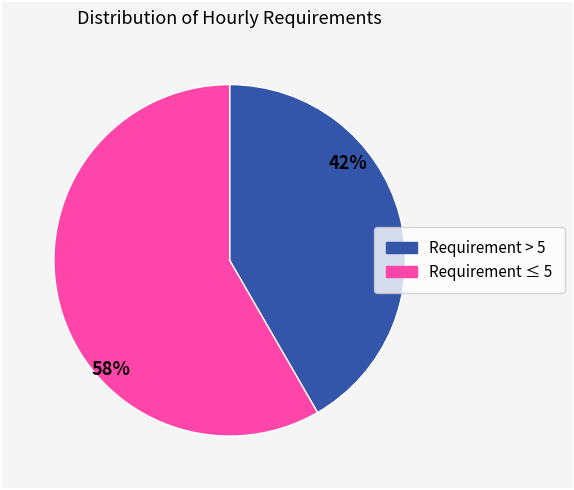

To the nearest percent, what is the average slice percentage?

50%